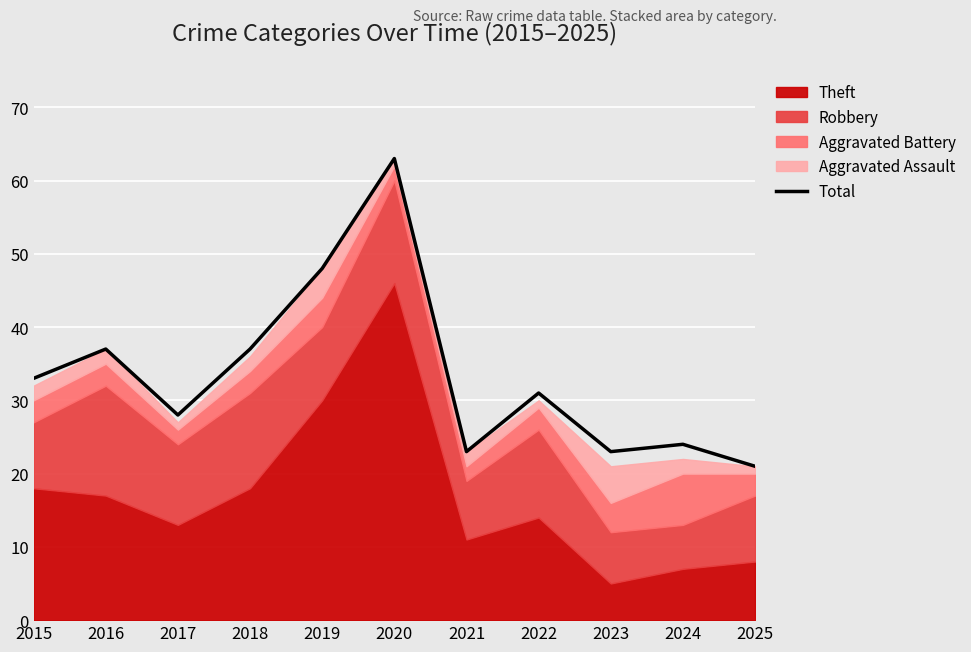

List the labels in order of value, largest first.

2020, 2019, 2016, 2018, 2015, 2022, 2017, 2024, 2021, 2023, 2025